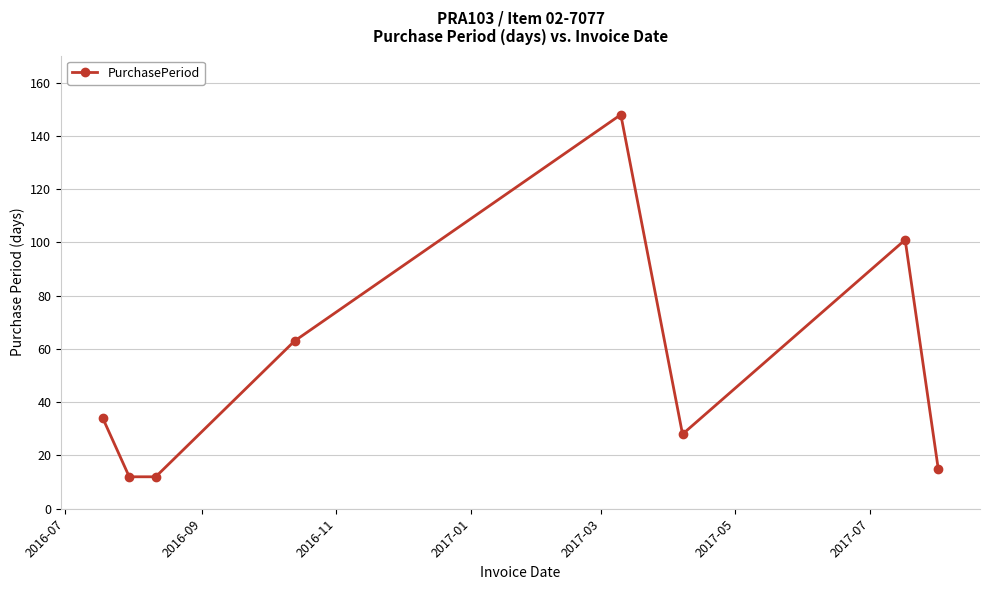

What is the sum of all values?

413